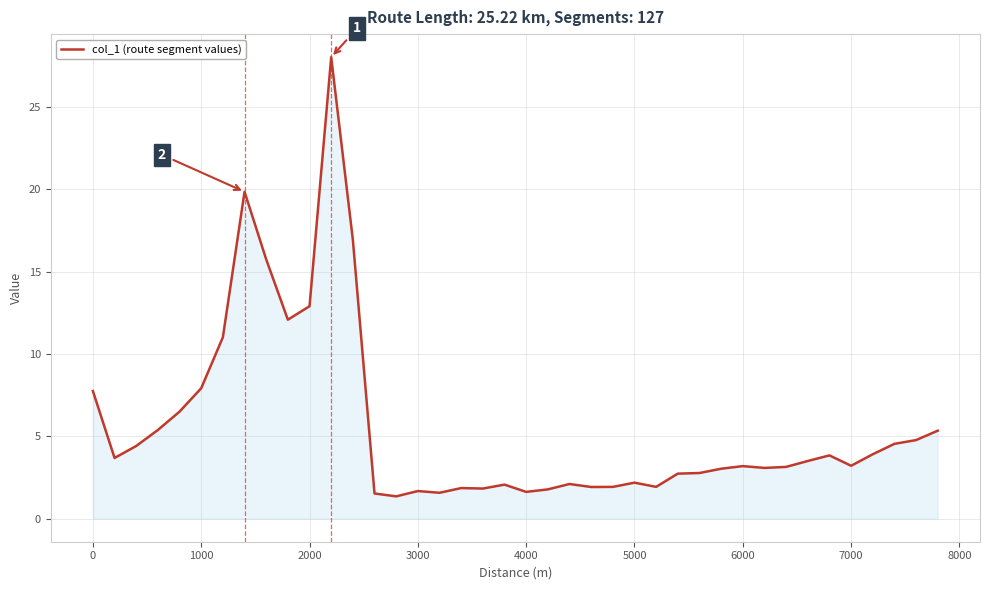

What is the maximum value shown in the chart?

28.0